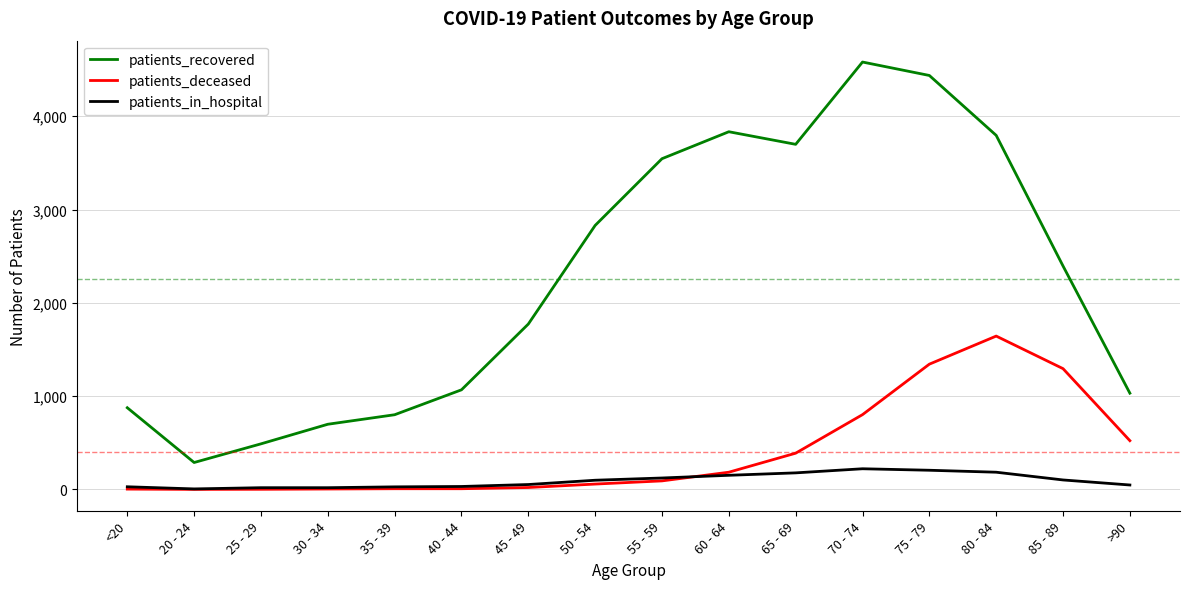

List the series in order of their peak value, highest first.

patients_recovered, patients_deceased, patients_in_hospital